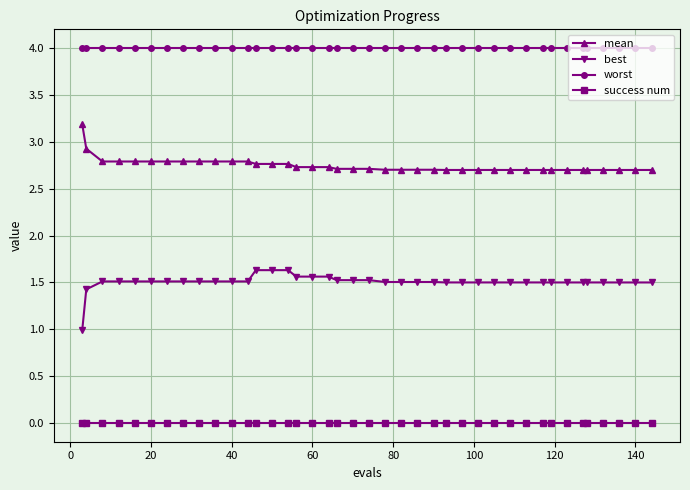

Which series has the largest total across all categories?

worst